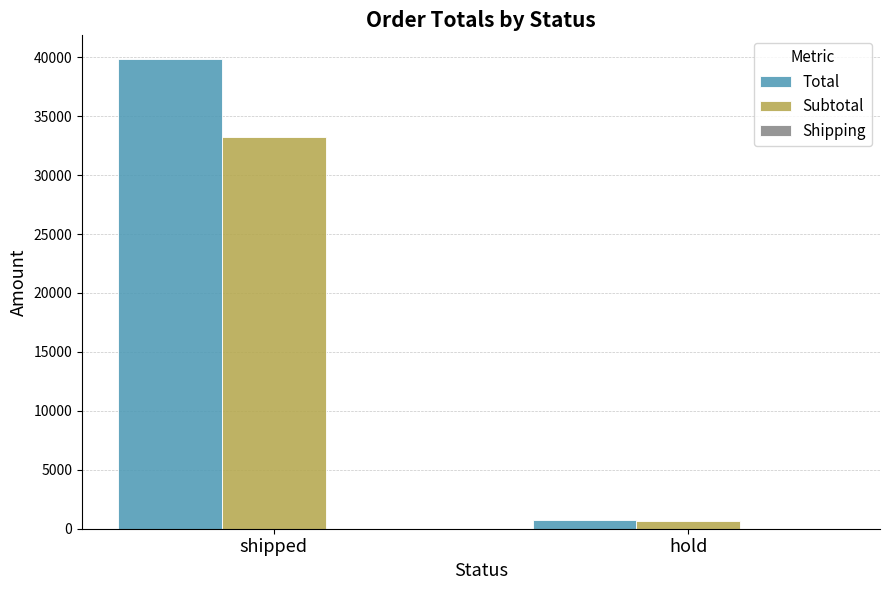

The Total series shows 39865 at shipped. True or false?

True